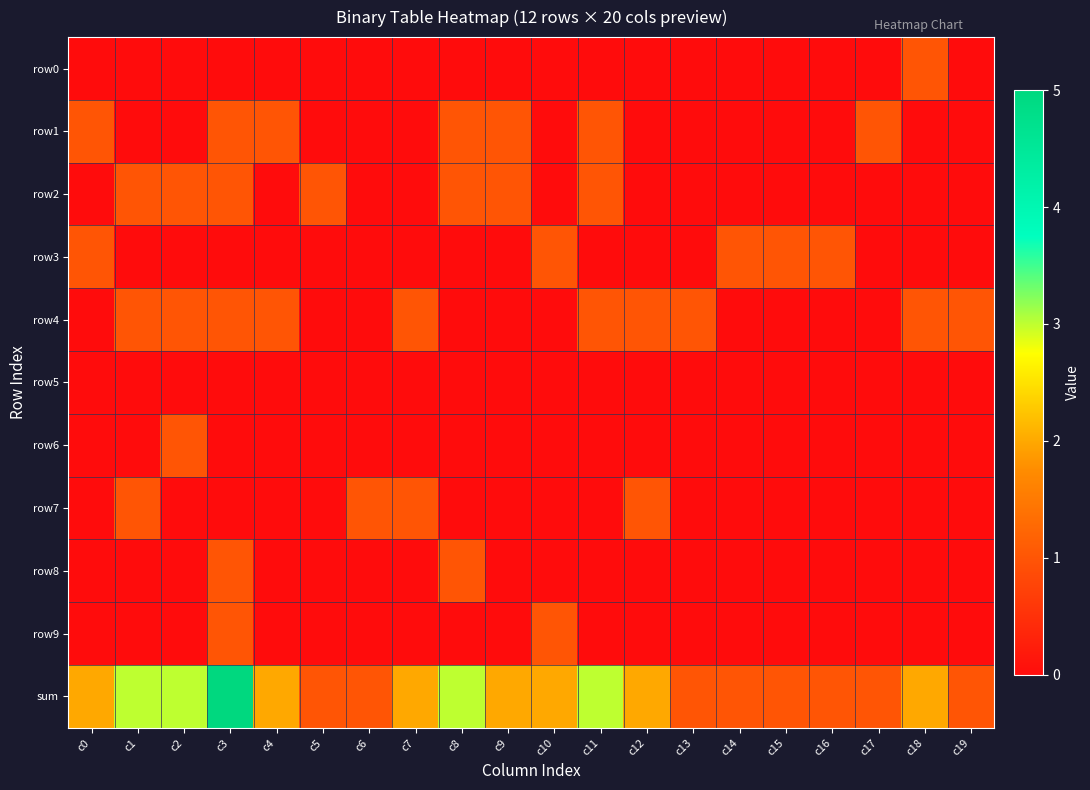

At which category is the sum across all series the highest?

c3